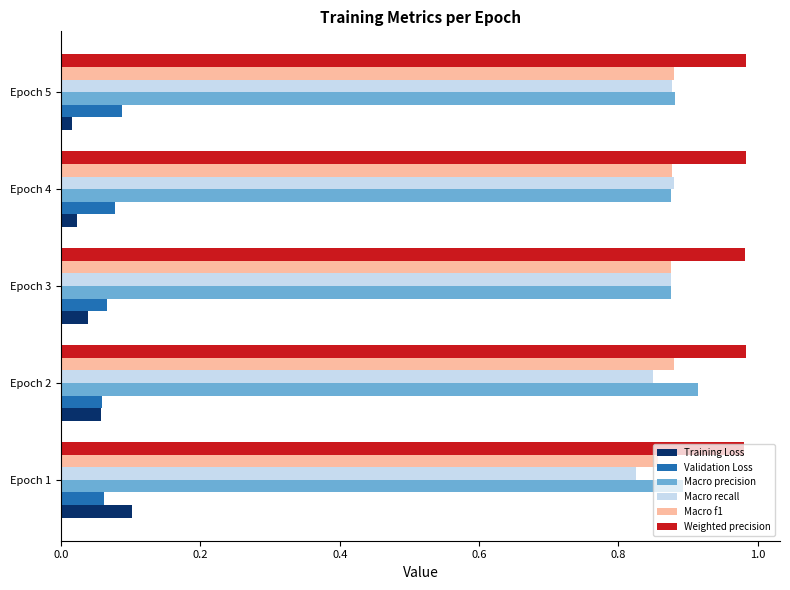

What are all the series names shown in the legend?

Training Loss, Validation Loss, Macro precision, Macro recall, Macro f1, Weighted precision